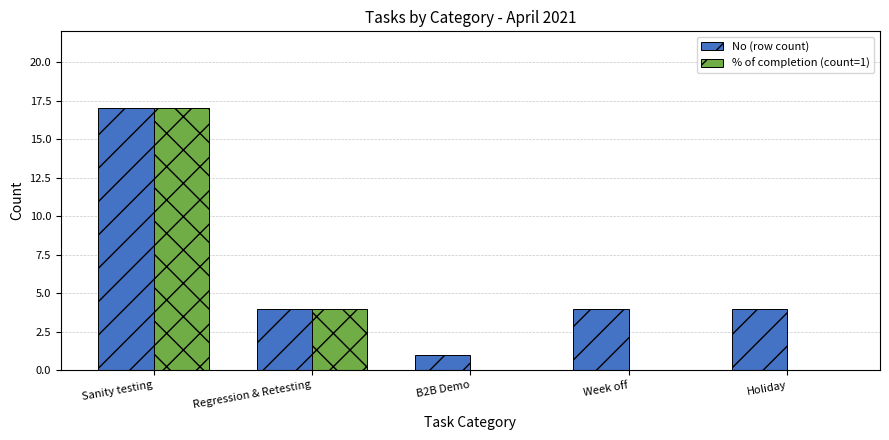

What is the greatest value displayed?

17